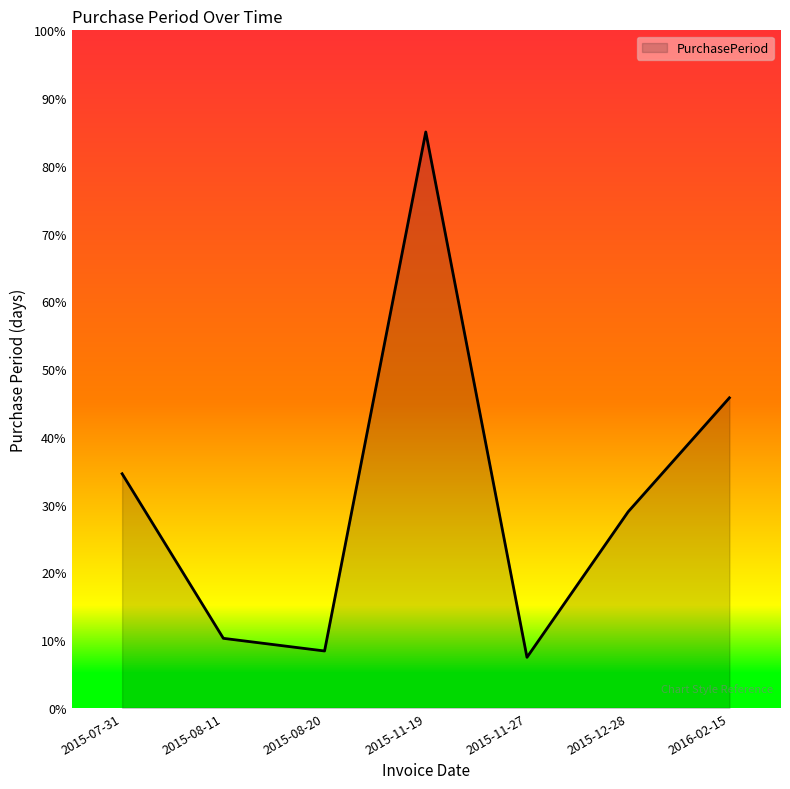

True or false: the data shows 7.1 at 2015-08-11.

False